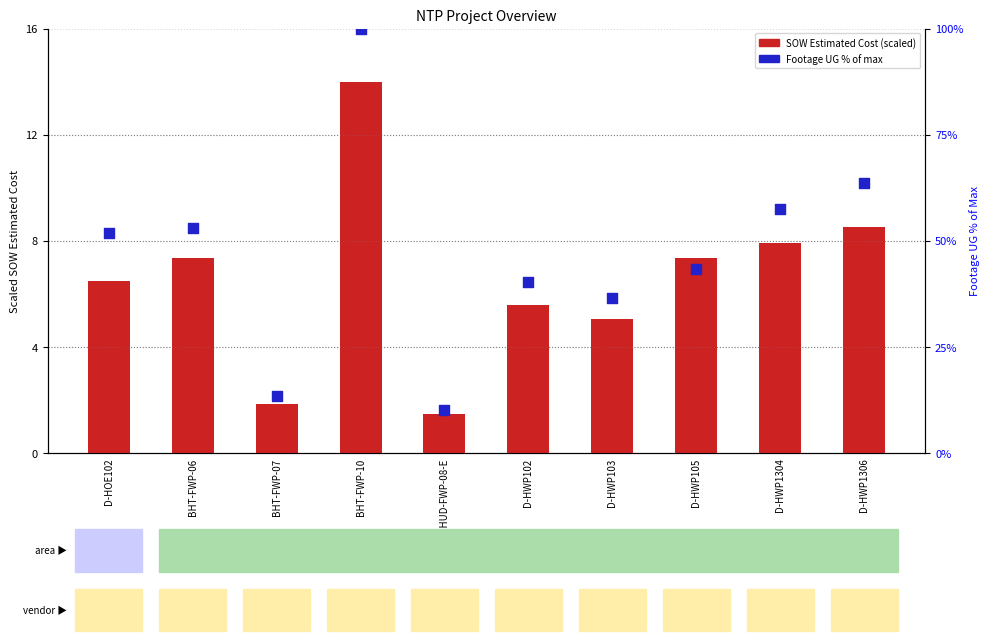

Which series has the largest total across all categories?

Footage UG % of max